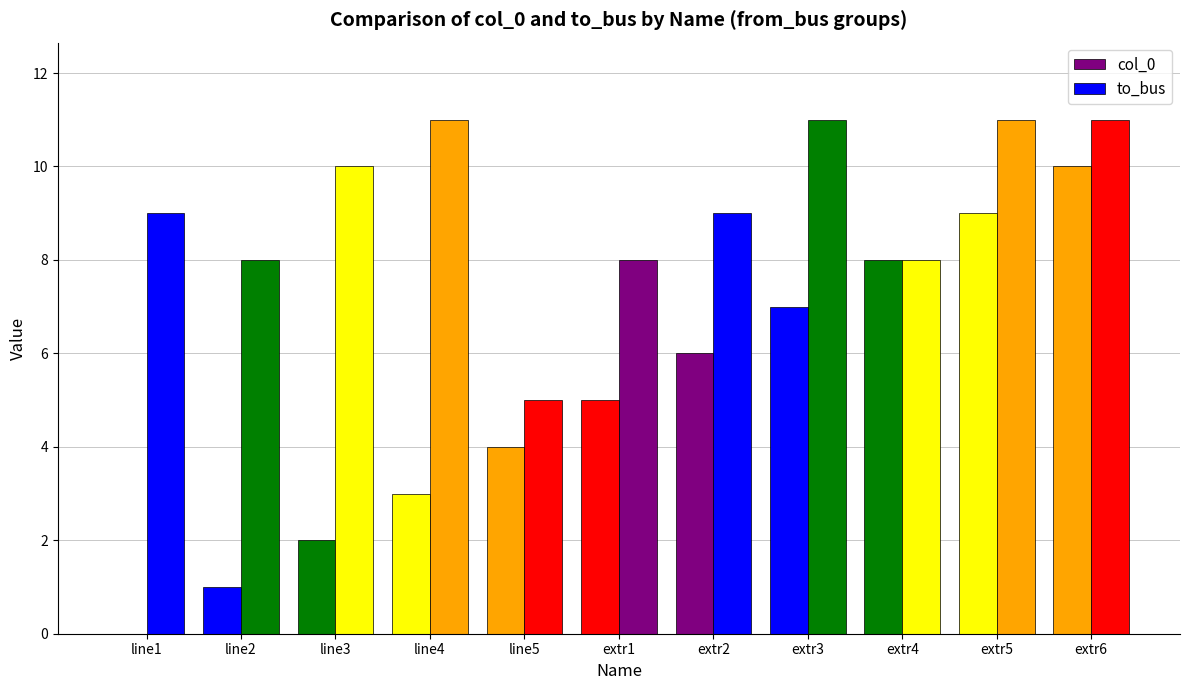

List the series in order of their overall mean, lowest first.

col_0, to_bus